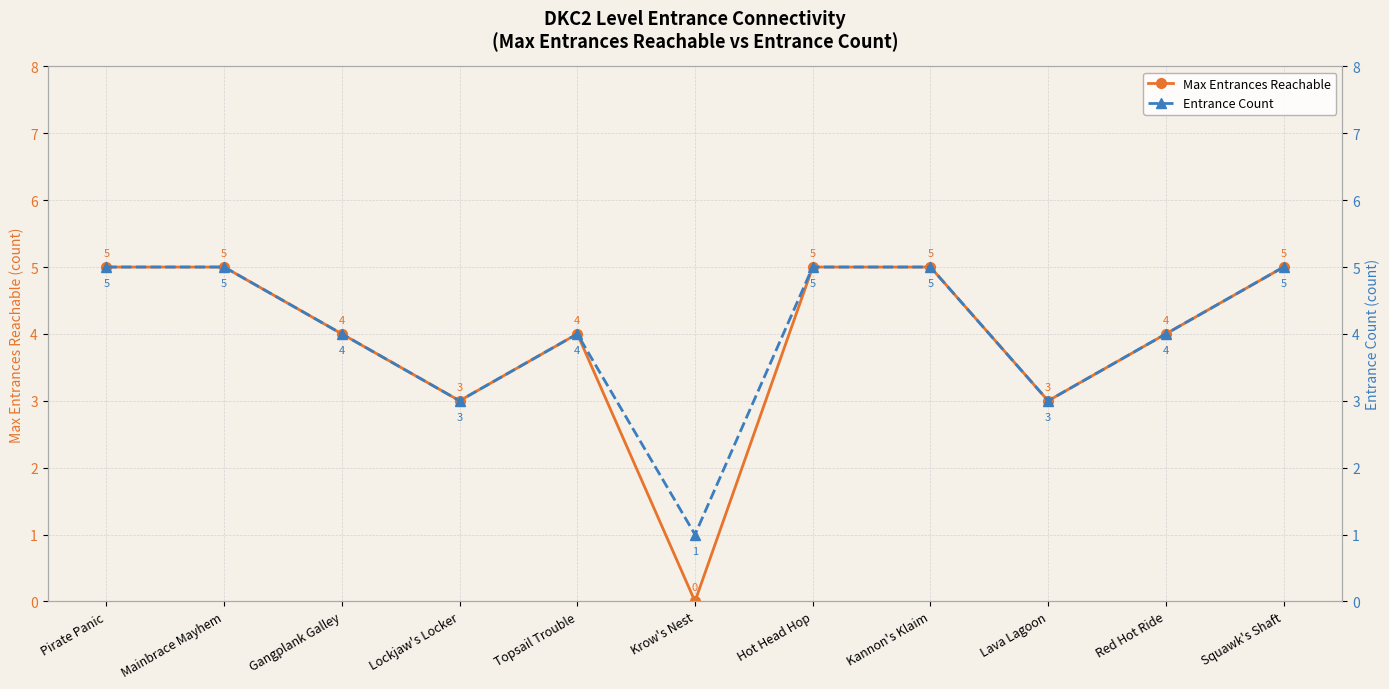

True or false: Max Entrances Reachable and Entrance Count cross at least once.

False